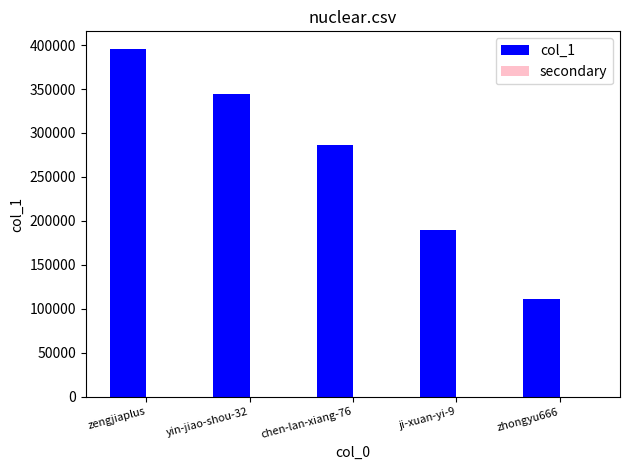

How many groups of bars are there?

5